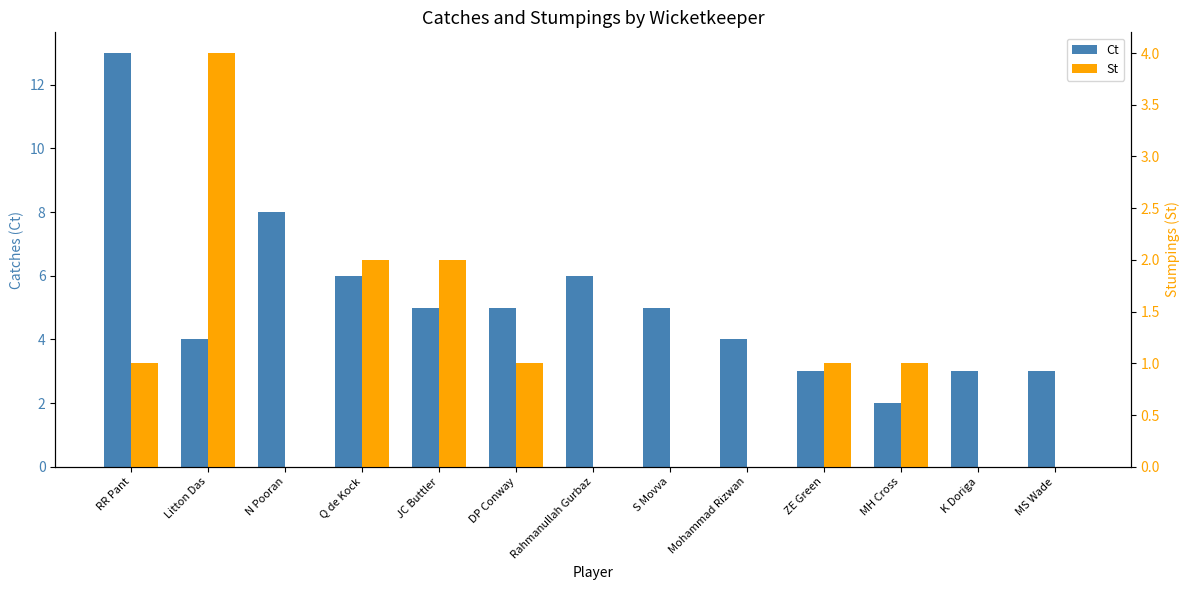

What is the sum of all Ct values?

67